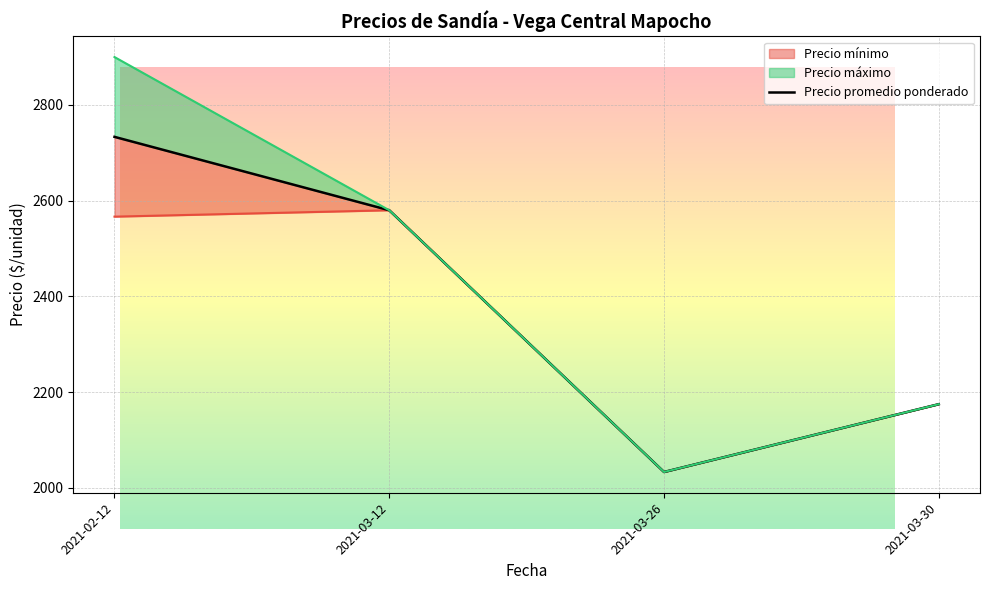

Is it true that the value at 2021-03-12 is 1483.3?

False